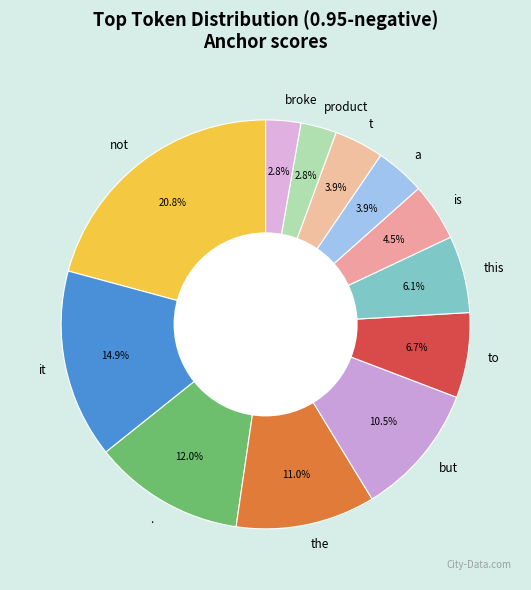

Does a account for over 50% of the chart?

No